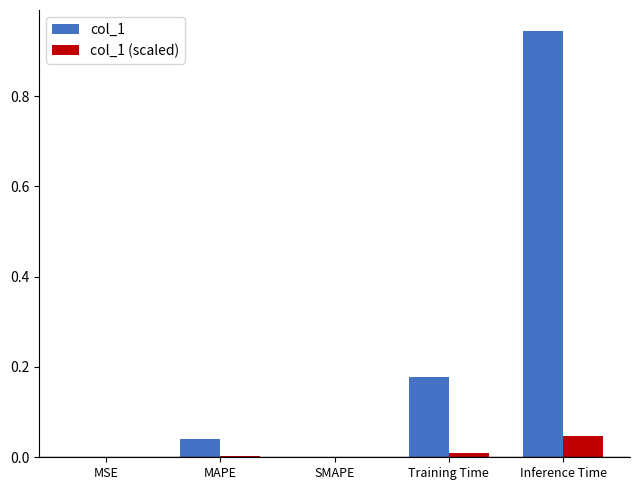

At which category is the sum across all series the highest?

Inference Time